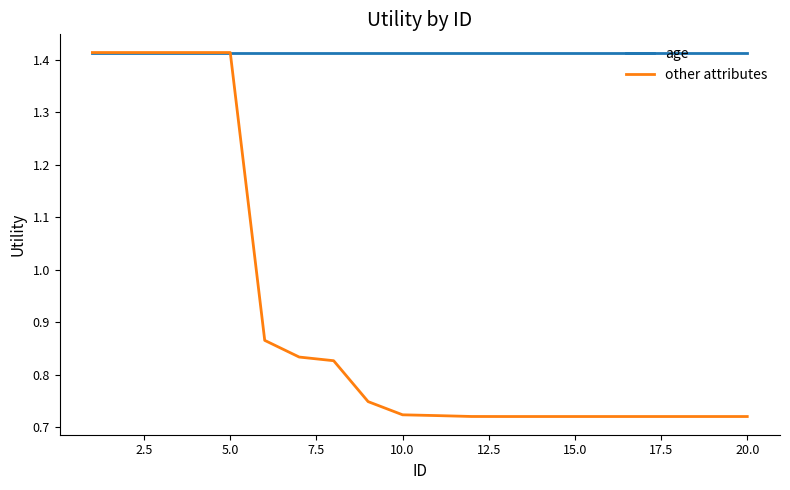

Which series has the largest range (max minus min)?

other attributes